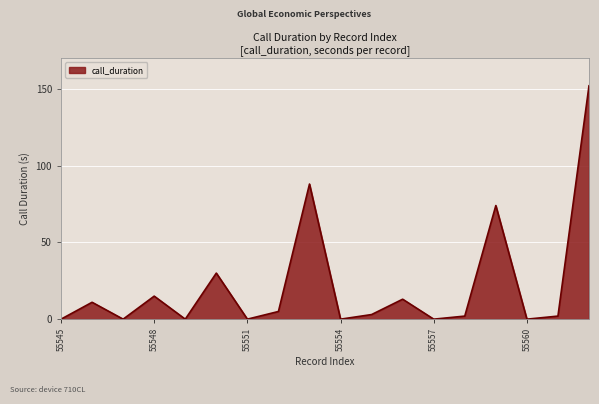

What is the greatest value displayed?

152